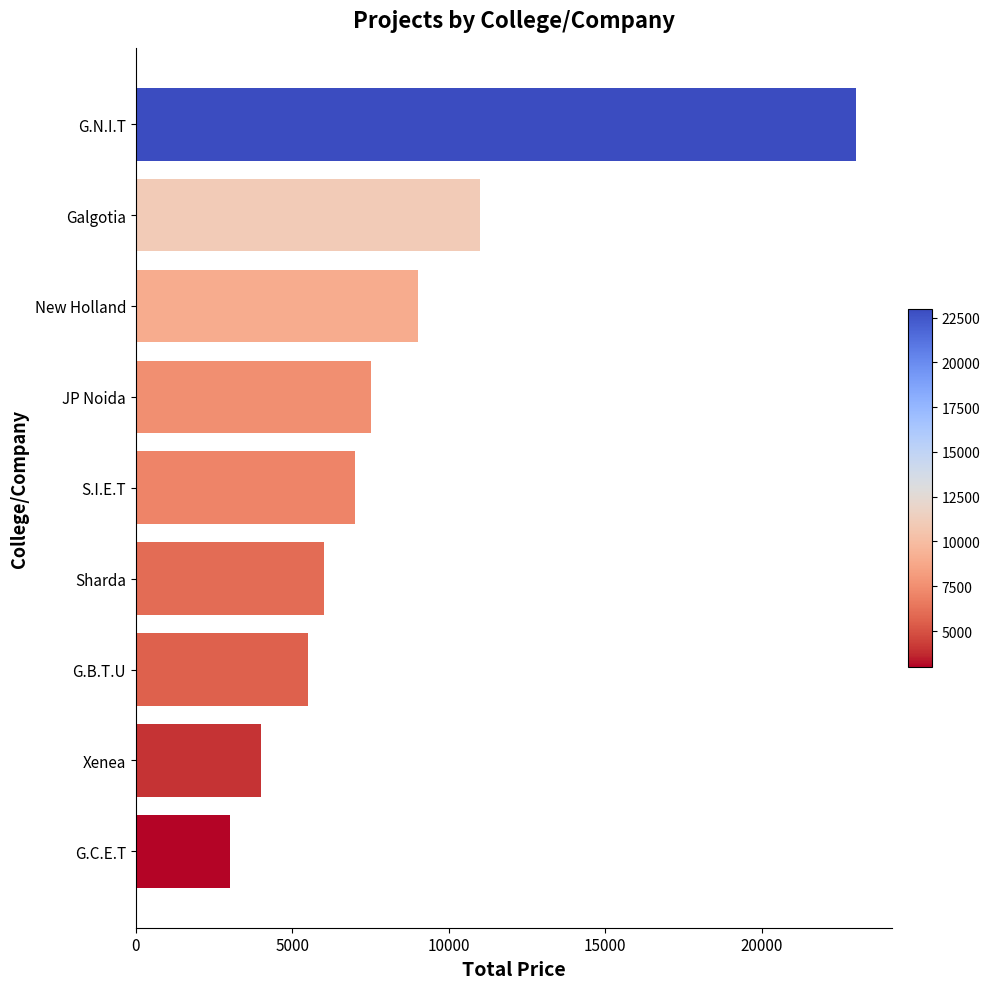

Are the bars grouped side by side (vs. stacked)?

No